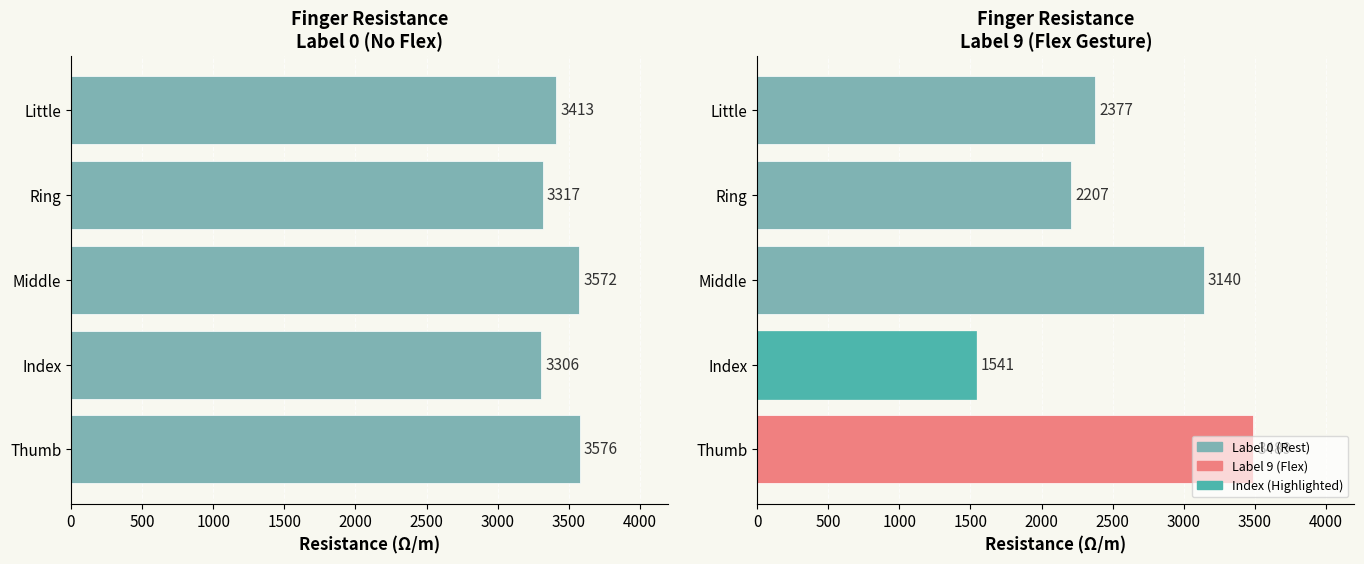

At Ring, list the series in order from largest to smallest.

Label 0 (Rest), Label 9 (Flex)